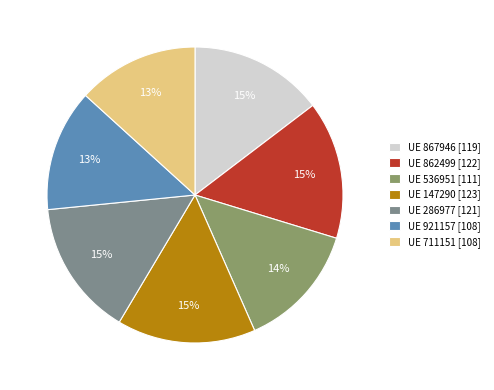

How many slices are in this pie chart?

7